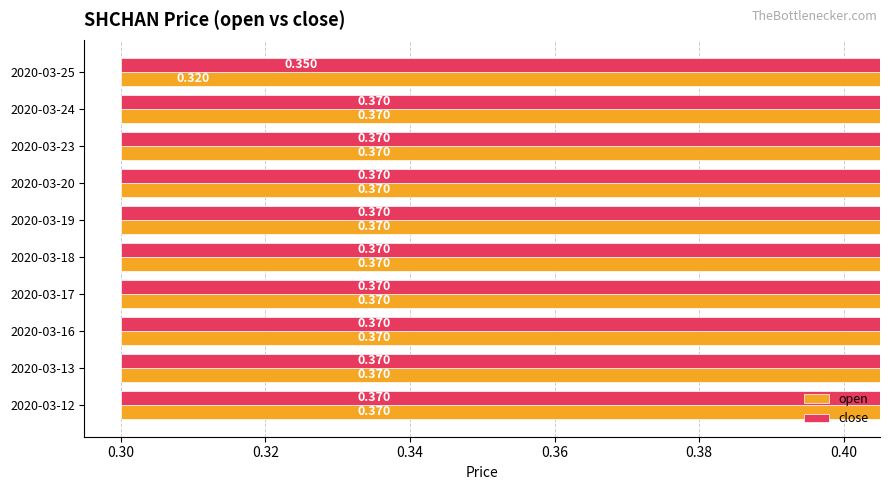

Which series changed the most between 2020-03-12 and 2020-03-19?

open